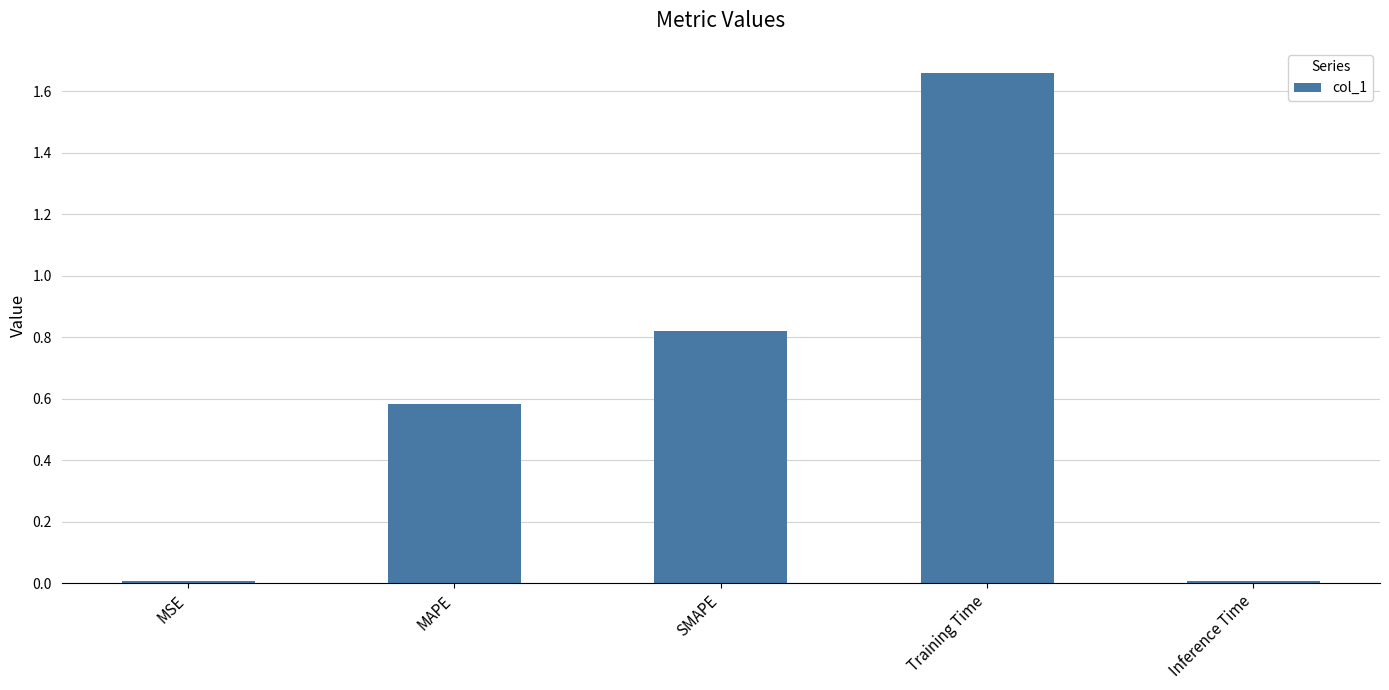

Does the chart contain any negative values?

No